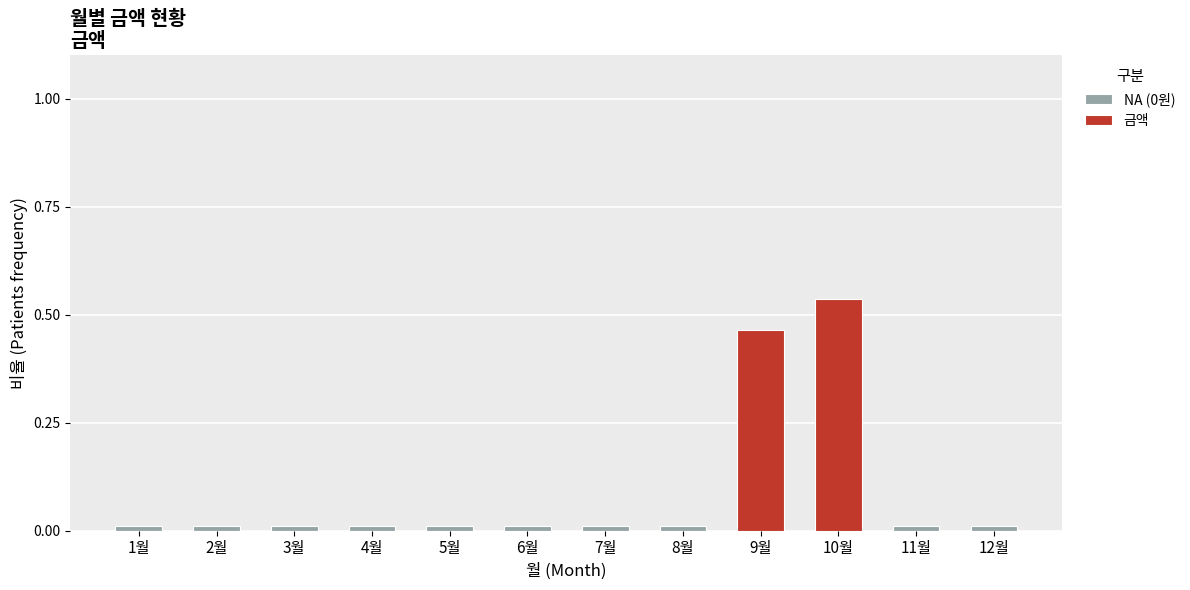

Which category has the highest value in the 금액 series?

10월